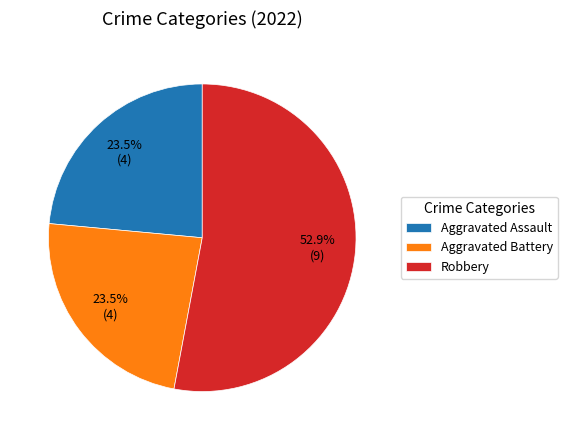

Which has a higher value, Robbery or Aggravated Assault?

Robbery